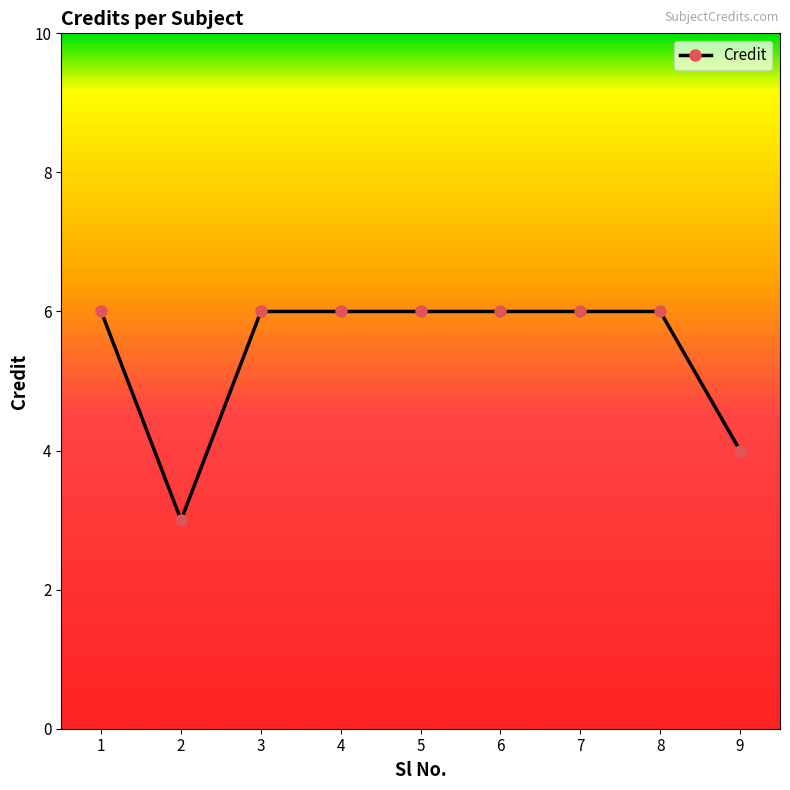

The value at 2 is 2. True or false?

False